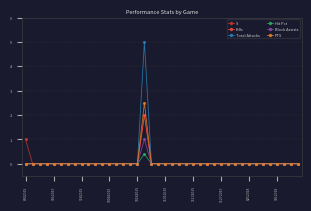

What is the maximum value for Total Attacks?

5.0